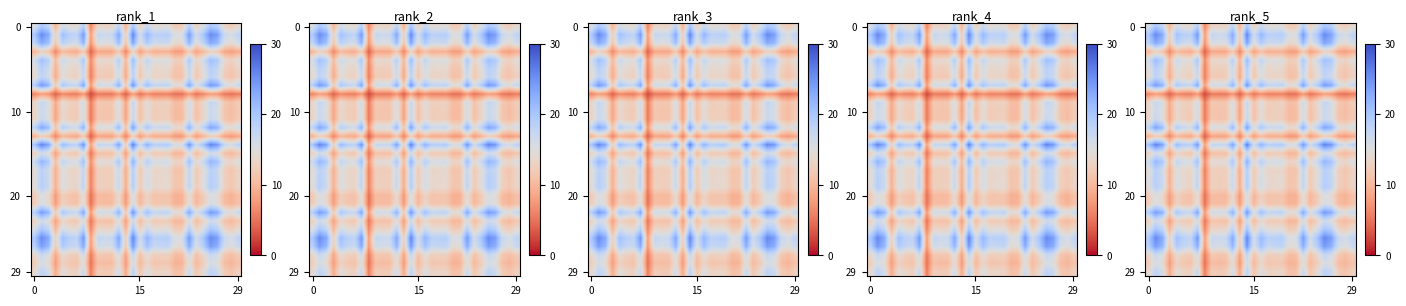

The value of row_20 at 7 is 5.3. True or false?

False